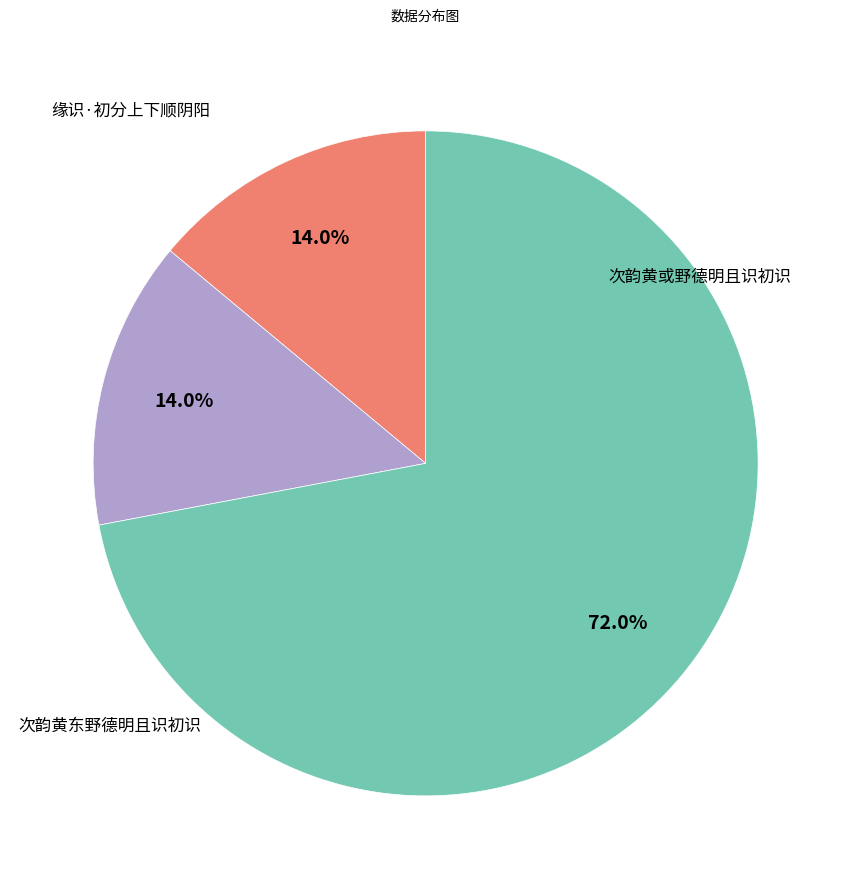

Is there a majority slice in this chart?

Yes